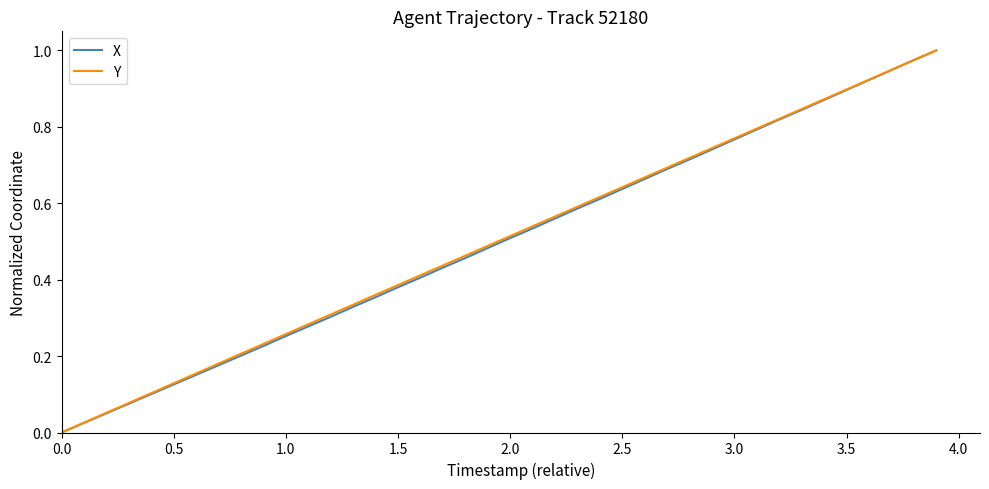

Is this an area chart (filled region under the line)?

No